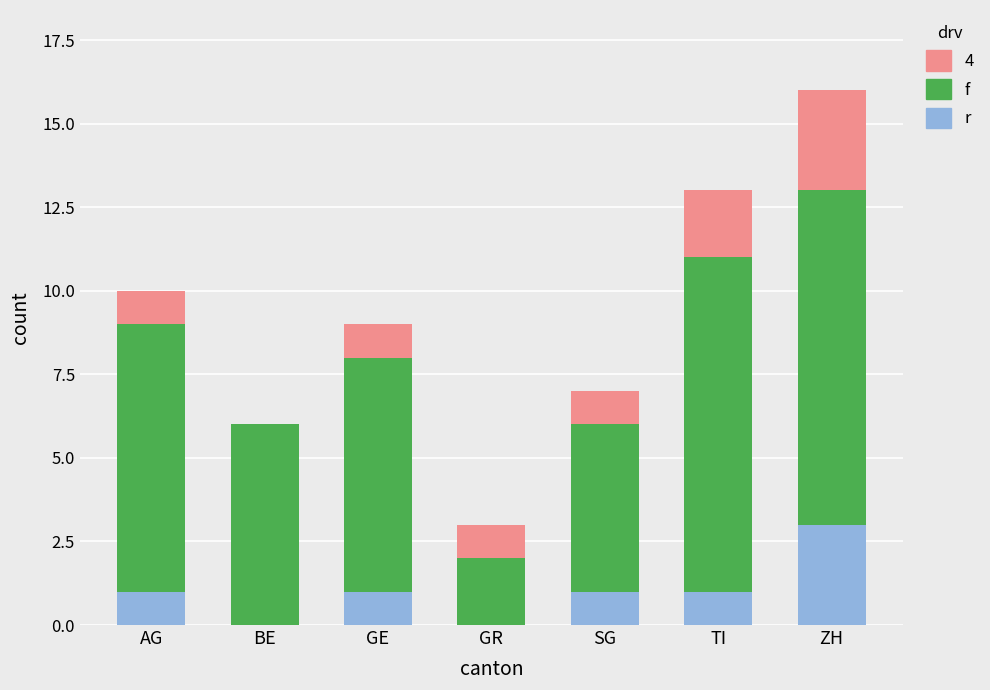

Does the chart contain stacked bars?

Yes